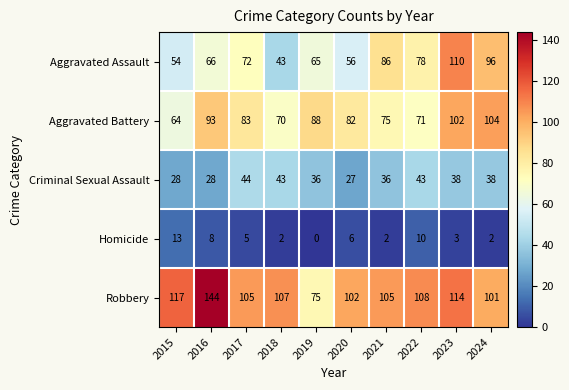

Which series has the largest range (max minus min)?

Robbery